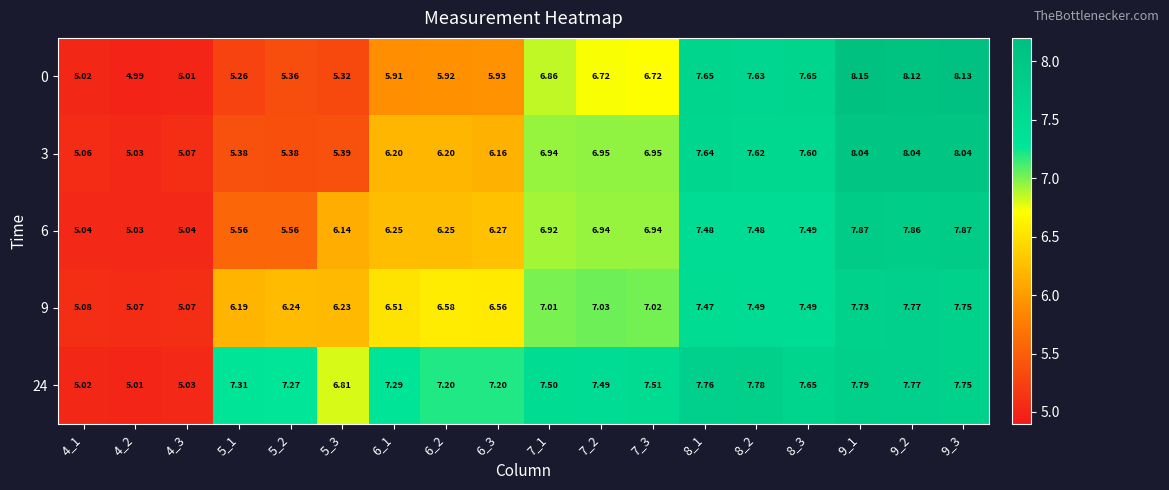

Is the value of 24 at 8_2 greater than the value of 6 at 6_3?

Yes